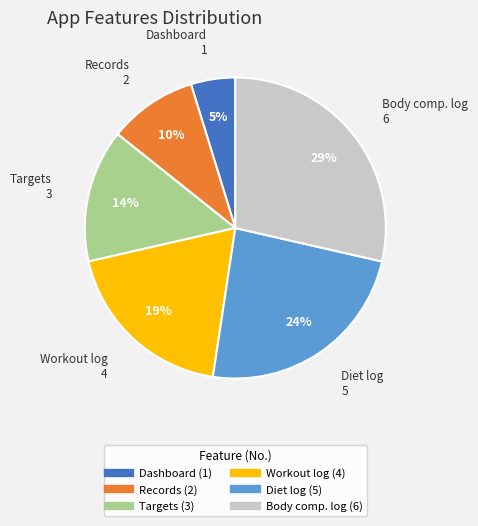

To the nearest percent, what is the average slice percentage?

17%